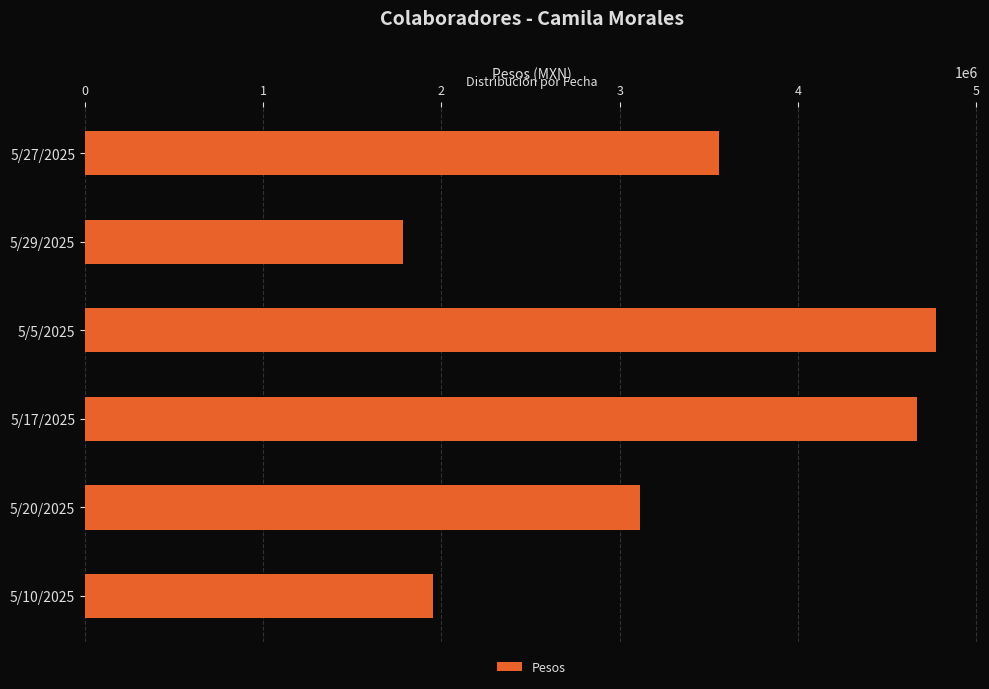

What is the value of the 3rd bar from the top?

4773748